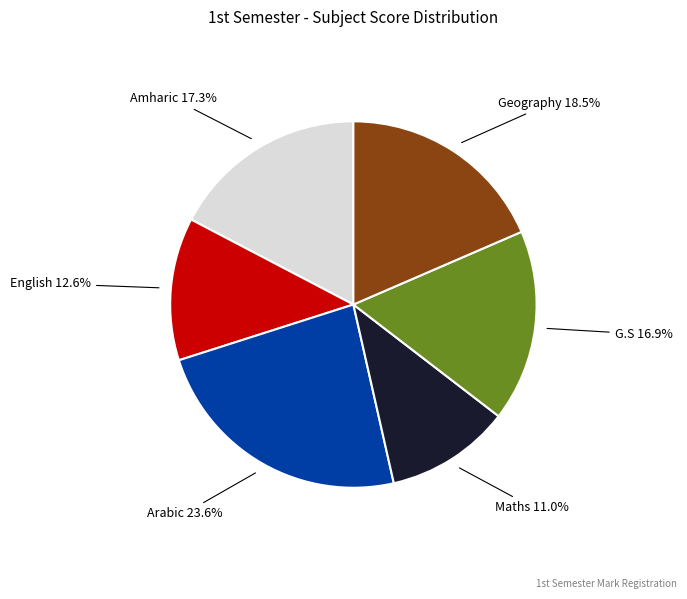

What is the largest slice in the pie chart?

Arabic